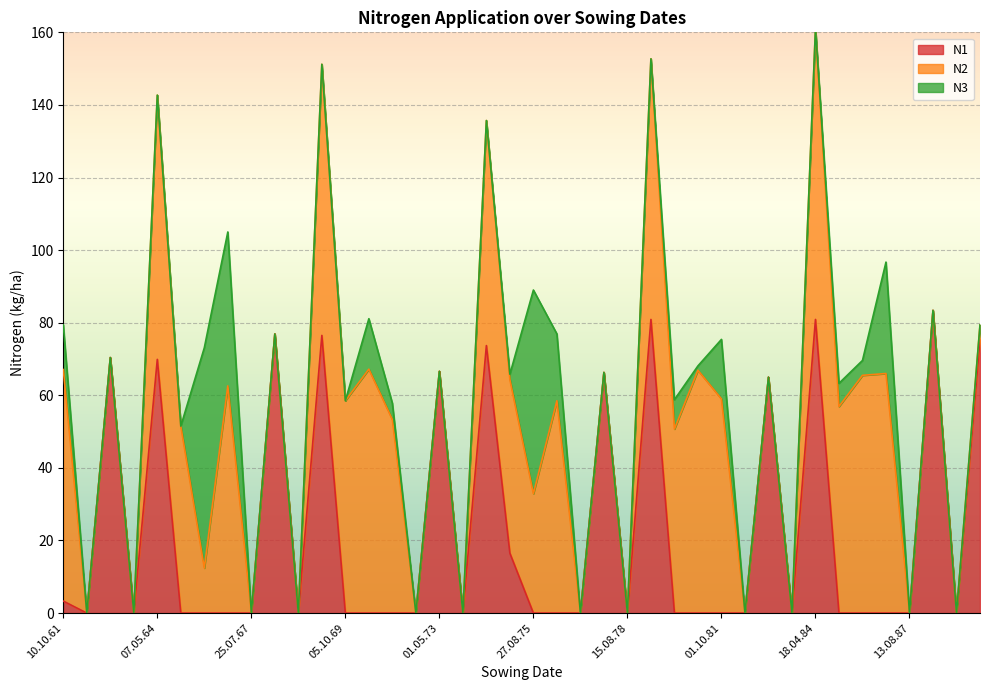

How many categories are shown in the chart?

40